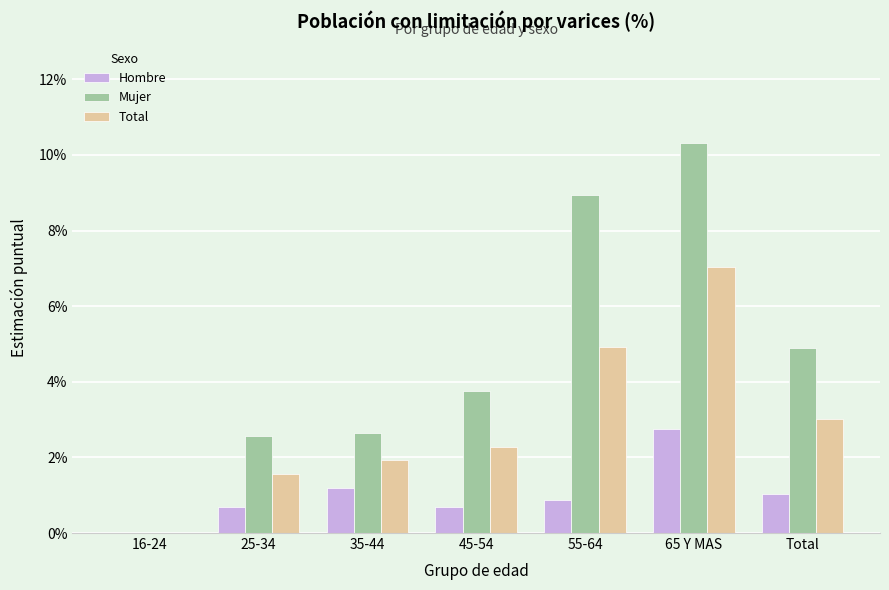

At how many categories does at least one series exceed 0?

6